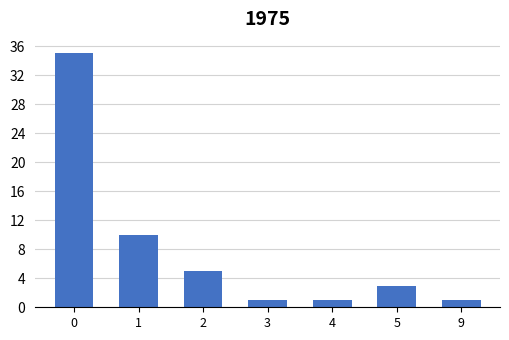

Reading right to left, extract all data points from this chart.

1	3	1	1	5	10	35